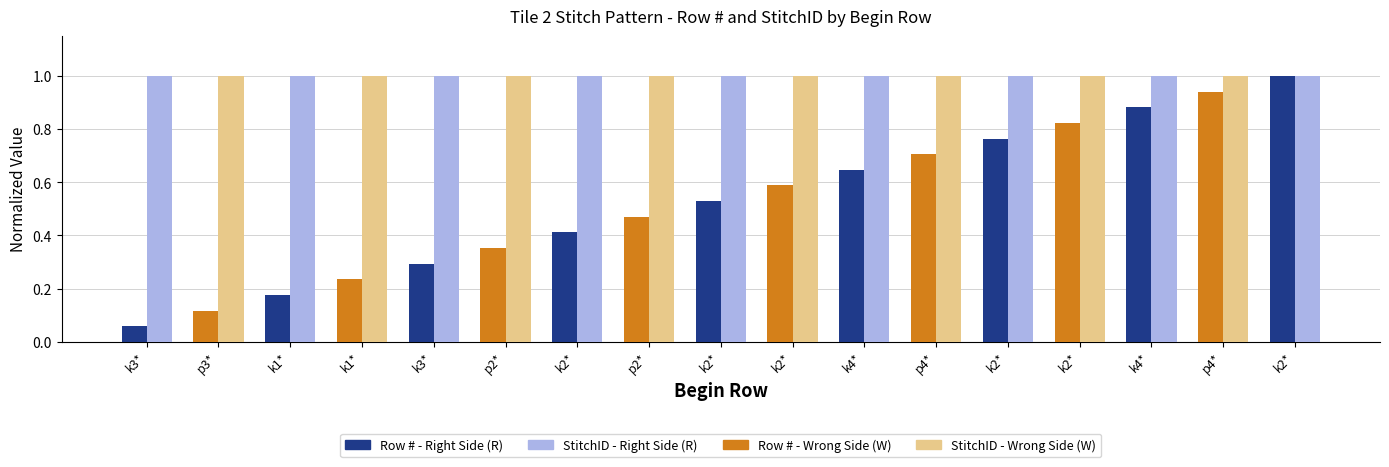

How many distinct data groups are displayed?

2